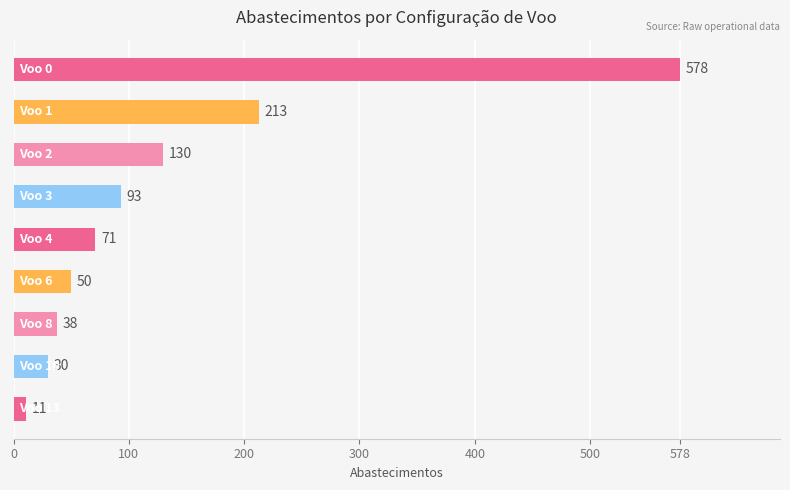

How many categories are shown in the chart?

9